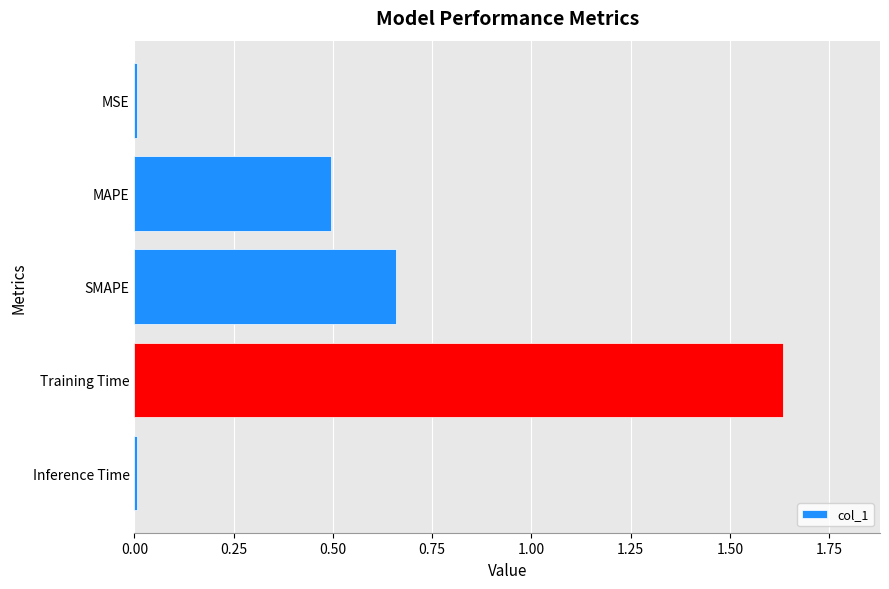

What is the sum of all values?

2.8